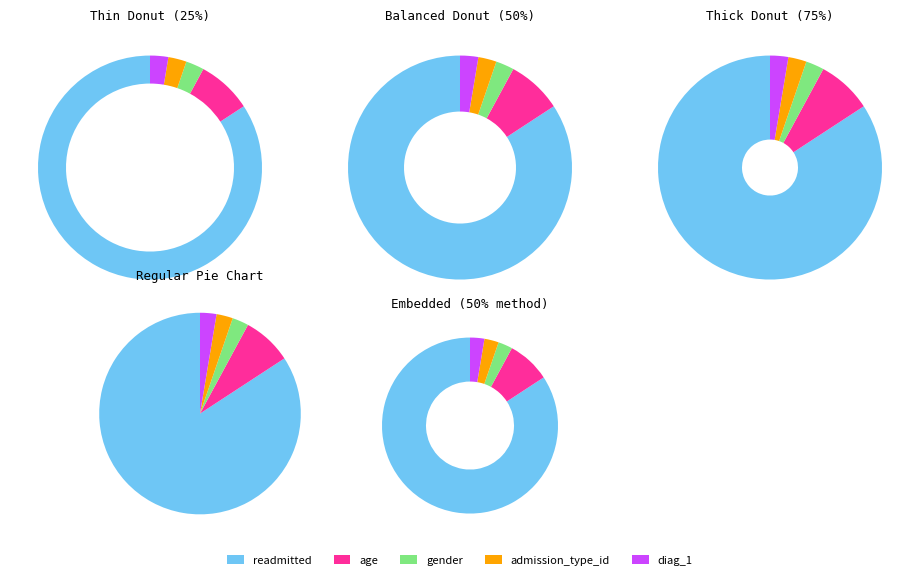

What is the total percentage of diag_1 and age?

10.0%